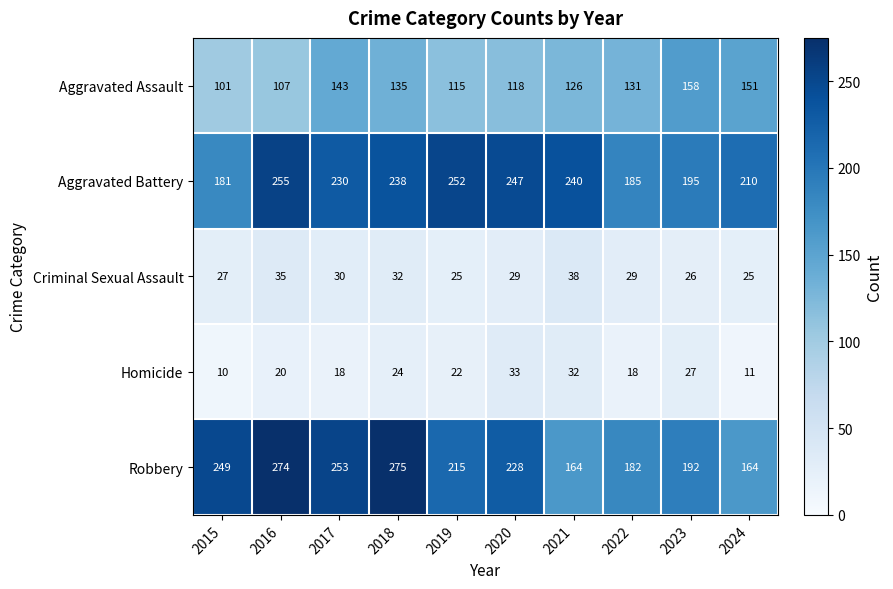

True or false: Homicide has a value of 18 at 2017.

True